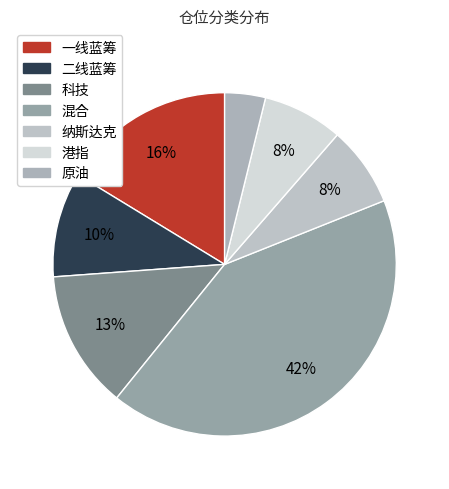

To the nearest percent, what is the difference between the largest and smallest slice percentages?

38%